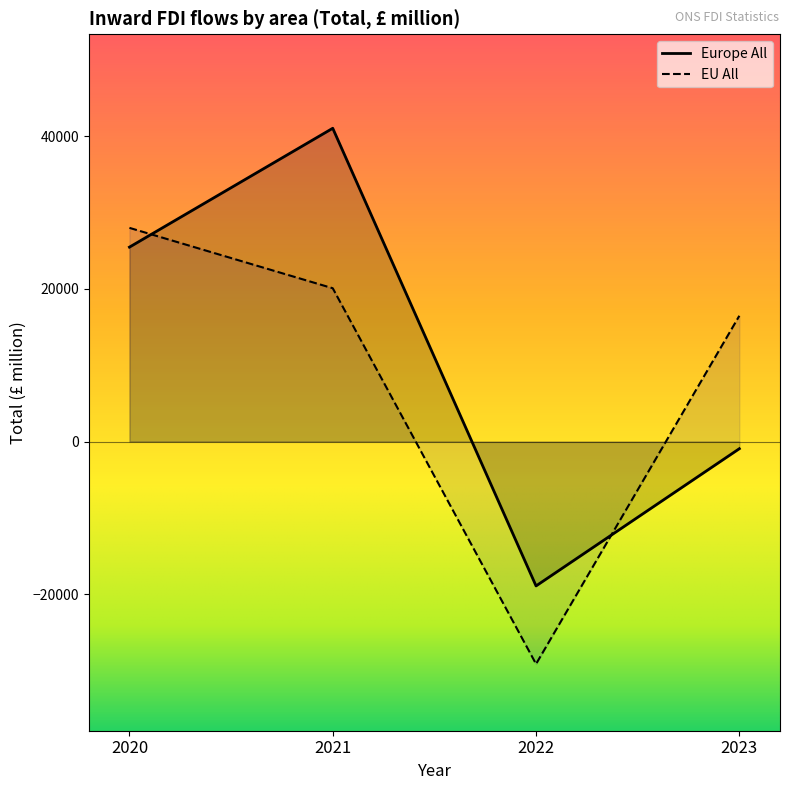

List the series in order of their overall mean, highest first.

Europe All, EU All